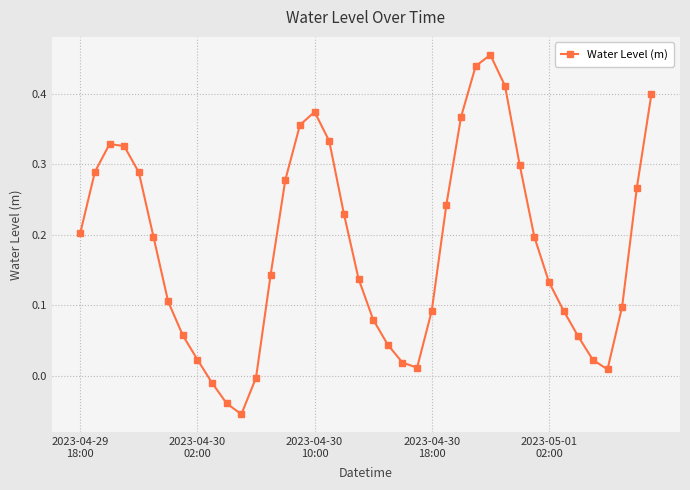

How many points are lower than both their immediate neighbors (excluding endpoints)?

3